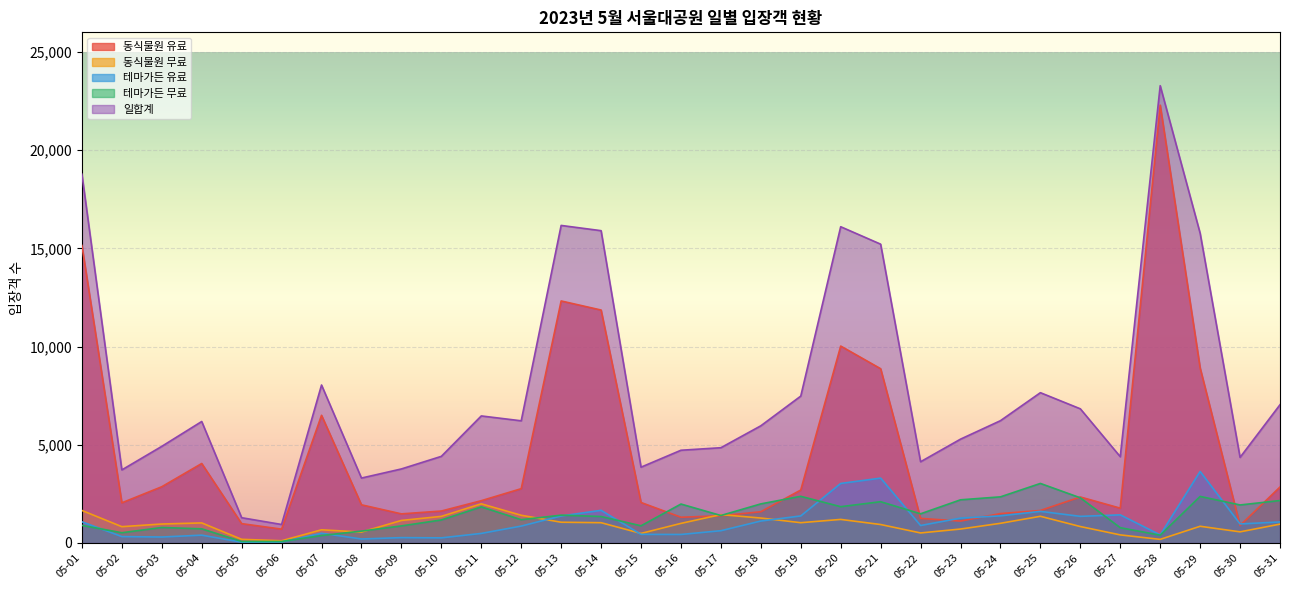

Reading left to right, extract all data points from this chart.

동식물원 유료: 05-01=15147	05-02=2044	05-03=2863	05-04=4046	05-05=984	05-06=704	05-07=6500	05-08=1943	05-09=1481	05-10=1626	05-11=2152	05-12=2764	05-13=12322	05-14=11860	05-15=2061	05-16=1309	05-17=1384	05-18=1590	05-19=2695	05-20=10026	05-21=8872	05-22=1251	05-23=1115	05-24=1497	05-25=1654	05-26=2341	05-27=1772	05-28=22293	05-29=8911	05-30=889	05-31=2849
동식물원 무료: 05-01=1655	05-02=830	05-03=965	05-04=1021	05-05=185	05-06=113	05-07=670	05-08=555	05-09=1147	05-10=1353	05-11=1993	05-12=1410	05-13=1056	05-14=1032	05-15=486	05-16=997	05-17=1444	05-18=1269	05-19=1032	05-20=1199	05-21=939	05-22=510	05-23=709	05-24=1001	05-25=1358	05-26=836	05-27=411	05-28=183	05-29=850	05-30=566	05-31=959
테마가든 유료: 05-01=1079	05-02=325	05-03=303	05-04=398	05-05=41	05-06=50	05-07=495	05-08=203	05-09=272	05-10=260	05-11=486	05-12=860	05-13=1374	05-14=1662	05-15=438	05-16=433	05-17=624	05-18=1117	05-19=1376	05-20=3030	05-21=3302	05-22=889	05-23=1265	05-24=1380	05-25=1609	05-26=1355	05-27=1431	05-28=411	05-29=3640	05-30=968	05-31=1070
테마가든 무료: 05-01=896	05-02=521	05-03=788	05-04=720	05-05=76	05-06=74	05-07=378	05-08=604	05-09=869	05-10=1171	05-11=1837	05-12=1186	05-13=1416	05-14=1347	05-15=874	05-16=1982	05-17=1398	05-18=1990	05-19=2375	05-20=1847	05-21=2101	05-22=1485	05-23=2197	05-24=2348	05-25=3031	05-26=2299	05-27=778	05-28=396	05-29=2370	05-30=1935	05-31=2161
일합계: 05-01=18777	05-02=3720	05-03=4919	05-04=6185	05-05=1286	05-06=941	05-07=8043	05-08=3305	05-09=3769	05-10=4410	05-11=6468	05-12=6220	05-13=16168	05-14=15901	05-15=3859	05-16=4721	05-17=4850	05-18=5966	05-19=7478	05-20=16102	05-21=15214	05-22=4135	05-23=5286	05-24=6226	05-25=7652	05-26=6831	05-27=4392	05-28=23283	05-29=15771	05-30=4358	05-31=7039